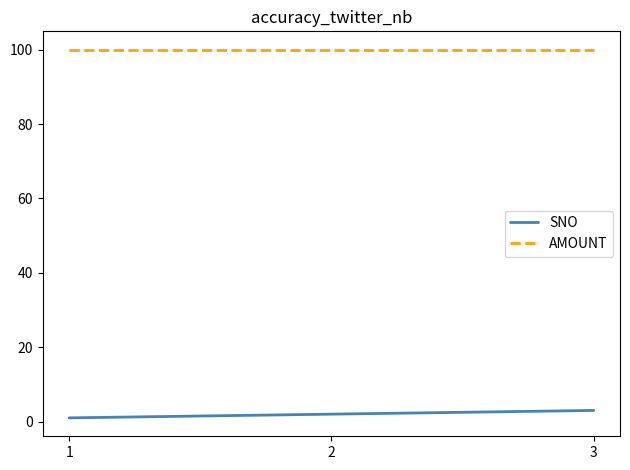

What is the smallest value displayed?

1